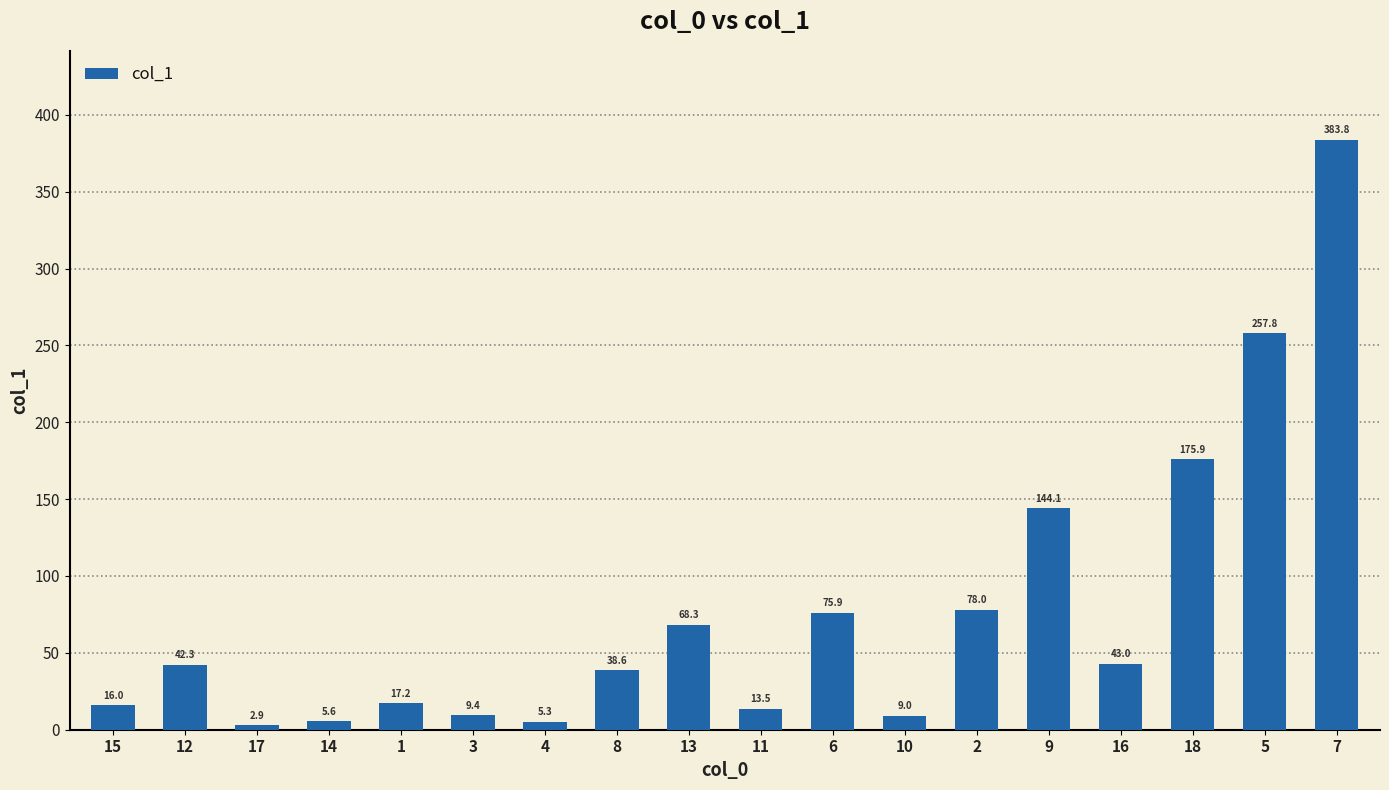

Which label corresponds to the smallest value in the chart?

17